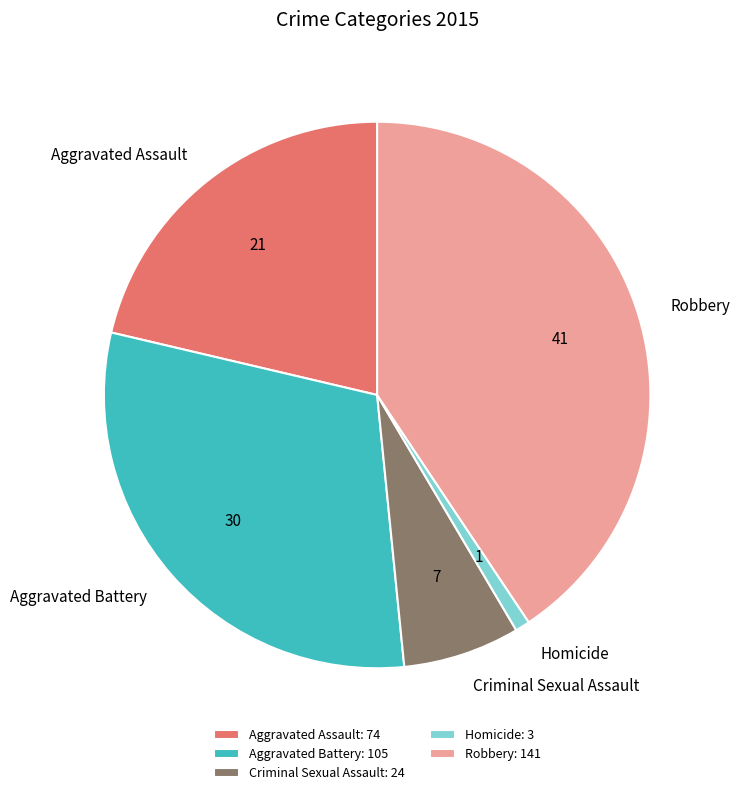

What is the largest slice in the pie chart?

Robbery